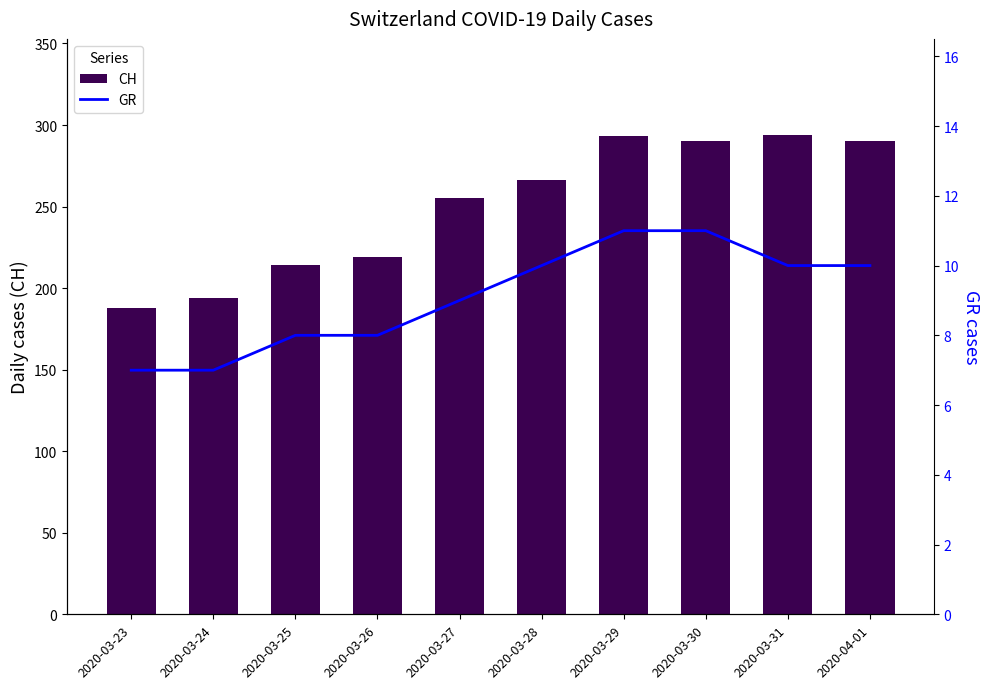

Reading right to left, transcribe all the data shown in this chart.

CH (Total Switzerland): 2020-04-01=290	2020-03-31=294	2020-03-30=290	2020-03-29=293	2020-03-28=266	2020-03-27=255	2020-03-26=219	2020-03-25=214	2020-03-24=194	2020-03-23=188
GR (Graubünden): 2020-04-01=10	2020-03-31=10	2020-03-30=11	2020-03-29=11	2020-03-28=10	2020-03-27=9	2020-03-26=8	2020-03-25=8	2020-03-24=7	2020-03-23=7